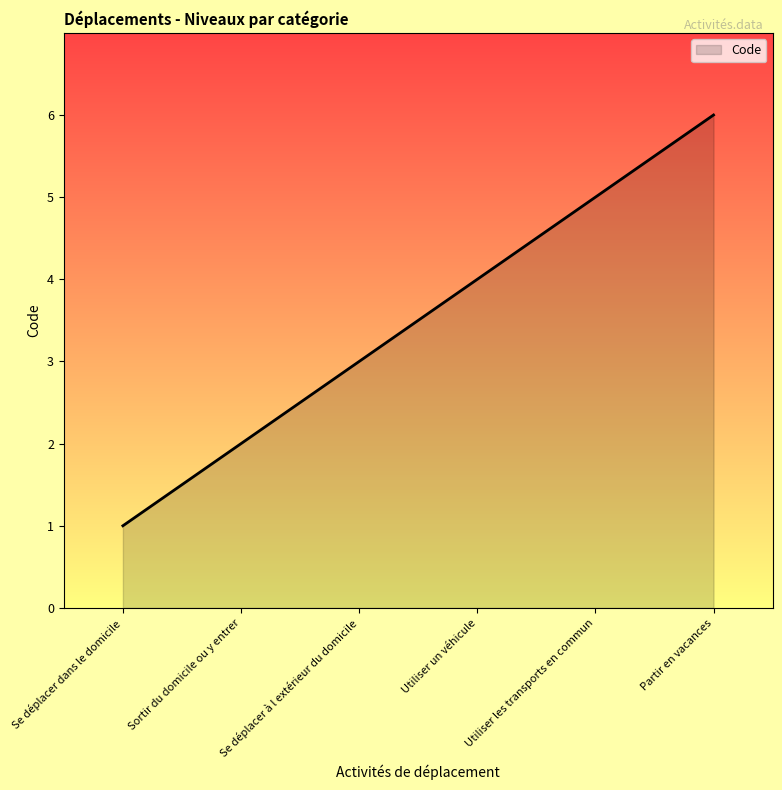

What is the difference between the second highest and minimum values?

4